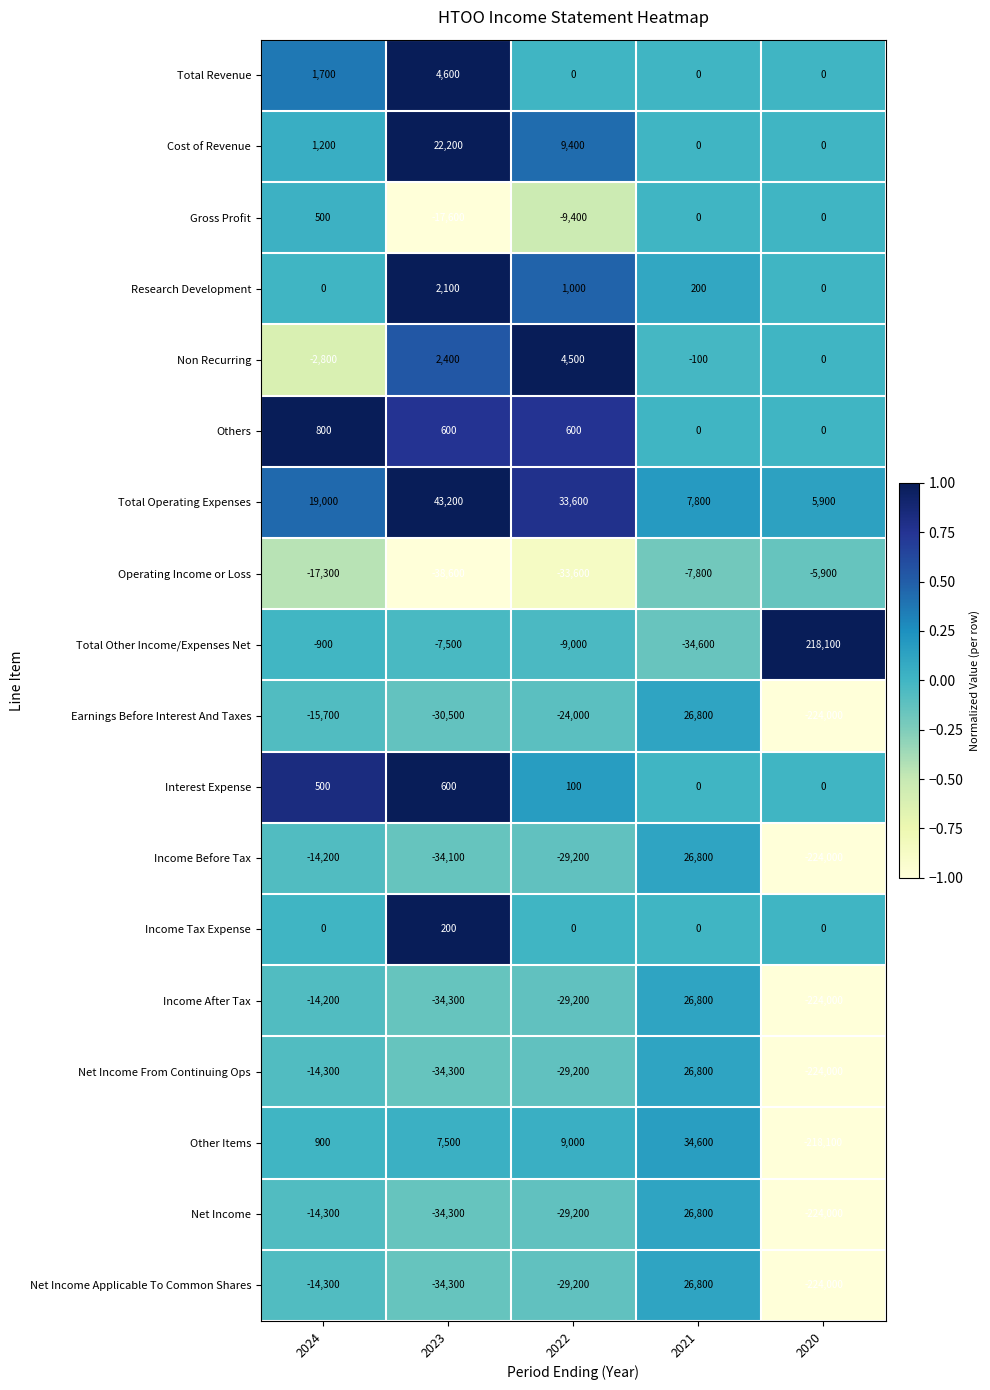

How many values in Net Income Applicable To Common Shares are above zero?

1